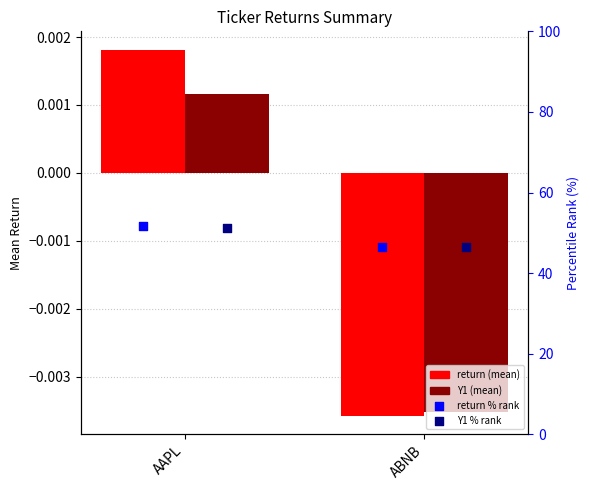

Which series reaches the maximum Y coordinate?

return % rank